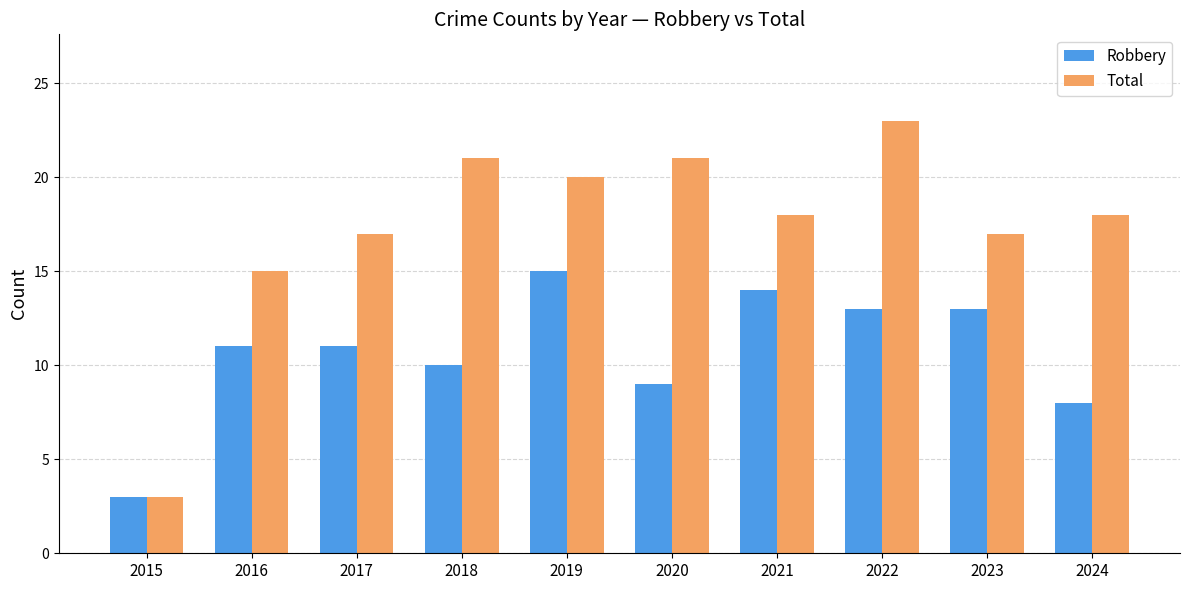

What is the difference between the highest and lowest values at 2022?

10